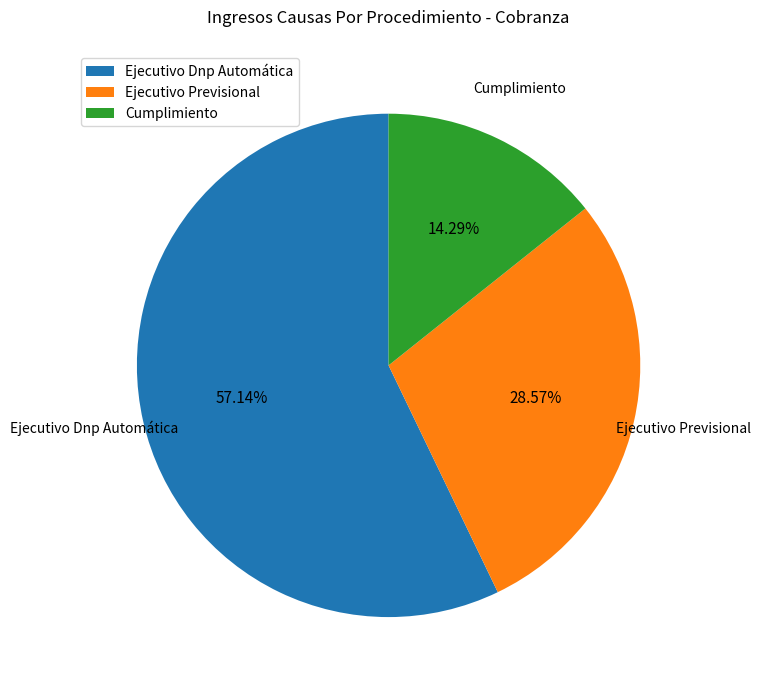

What is the largest slice in the pie chart?

Ejecutivo Dnp Automática